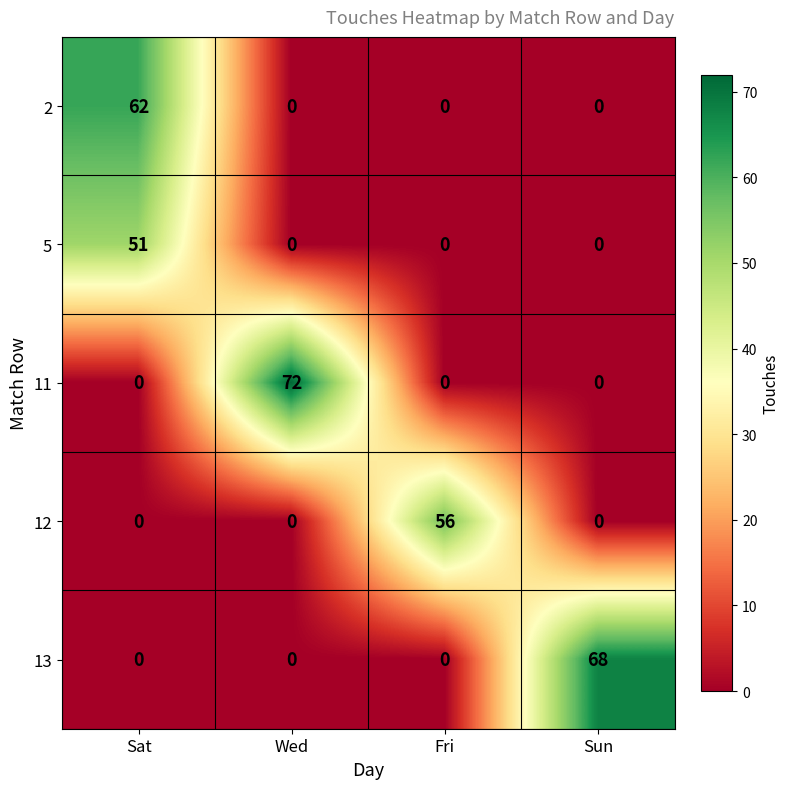

List the series in order of their overall mean, lowest first.

5, 12, 2, 13, 11